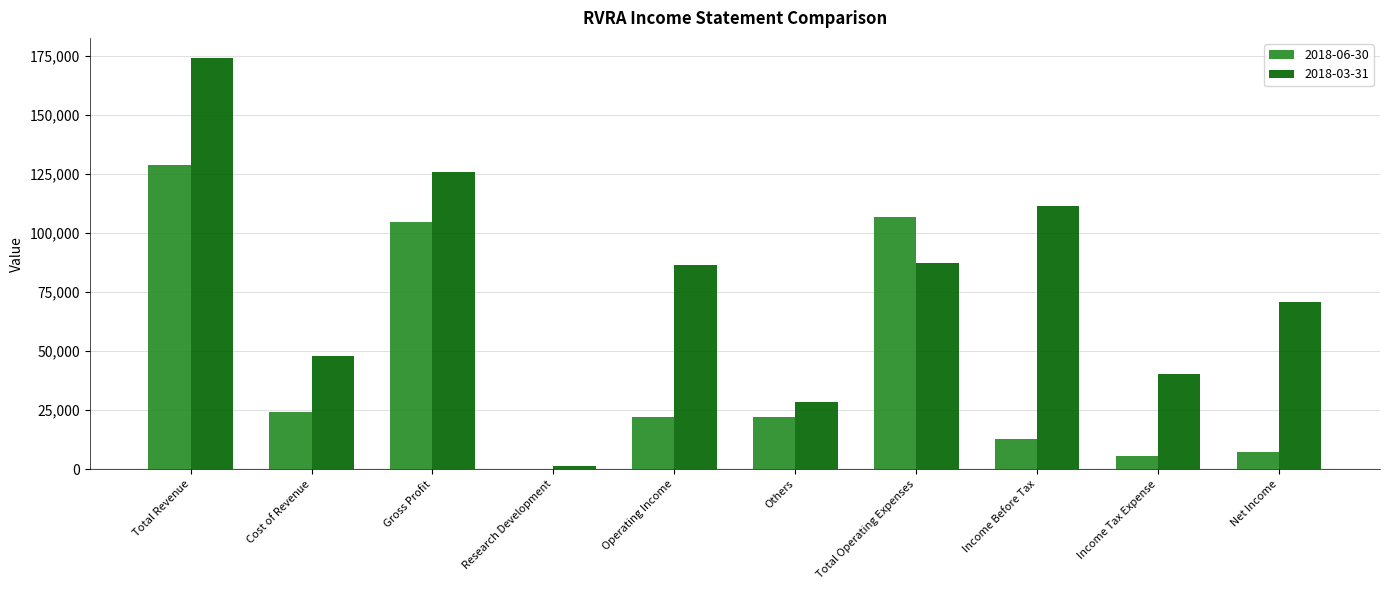

Read the 2018-06-30 value at Others, to the nearest 10.

22000